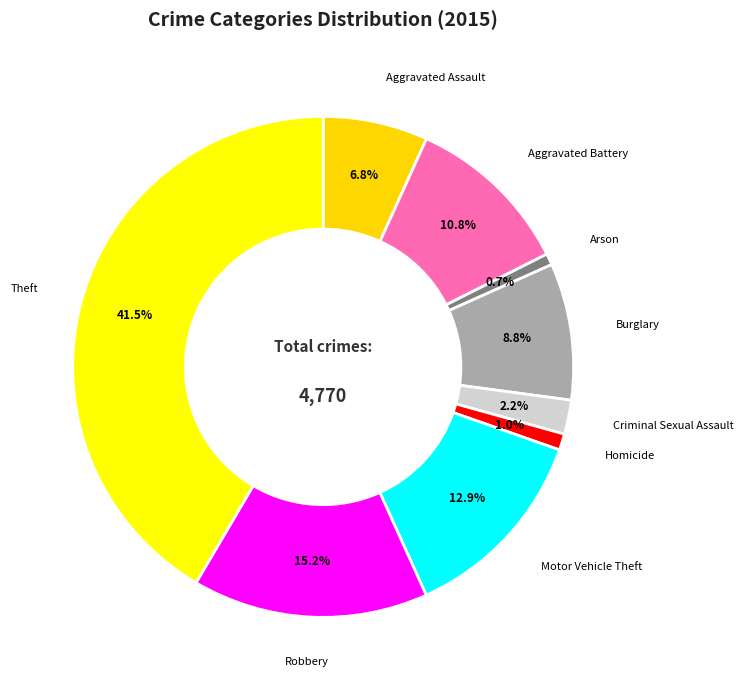

What percentage do Criminal Sexual Assault and Burglary together represent?

11.0%